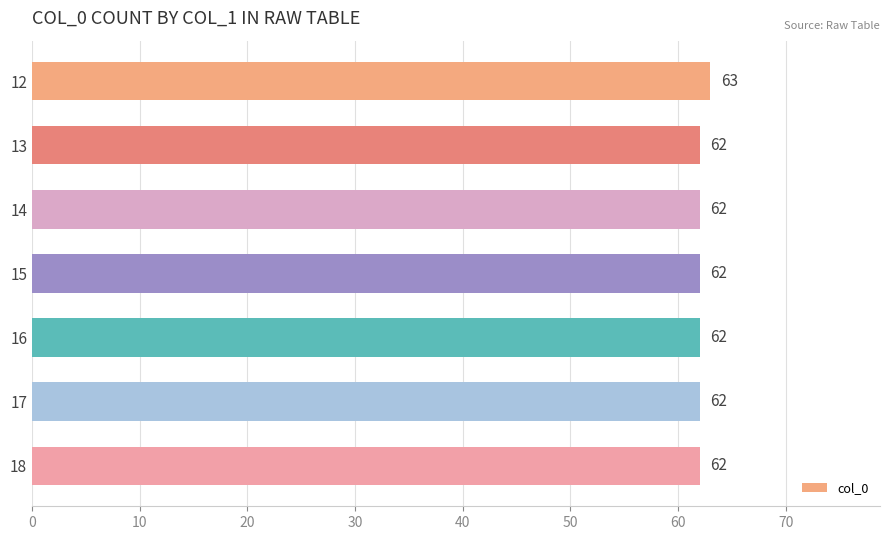

Reading top to bottom, transcribe all the data shown in this chart.

63	62	62	62	62	62	62